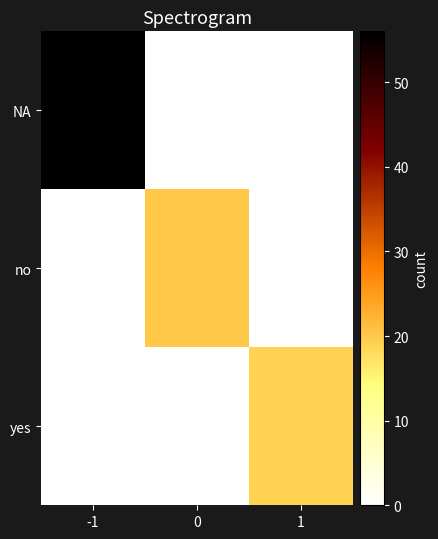

At which category is the sum across all series the highest?

-1